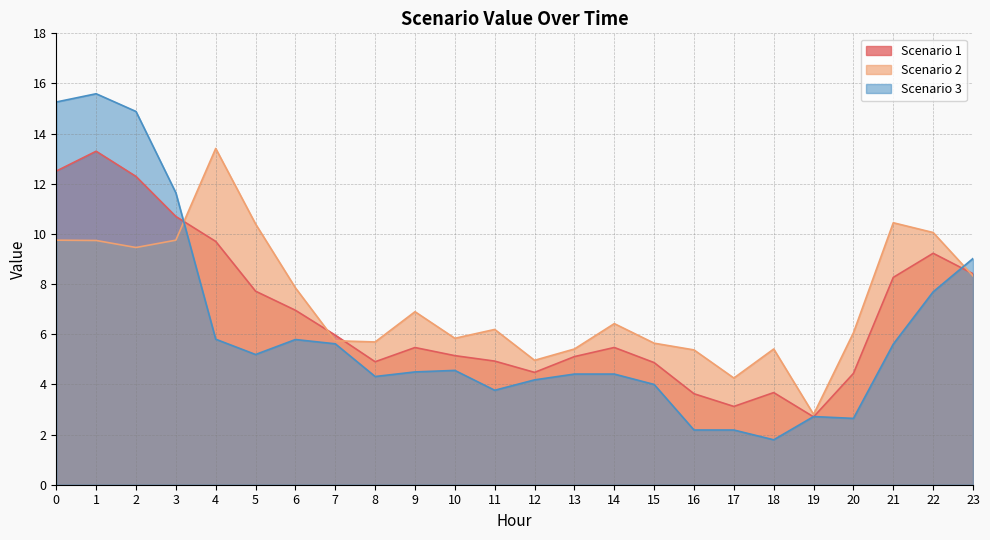

Which series has the largest total across all categories?

Scenario 2